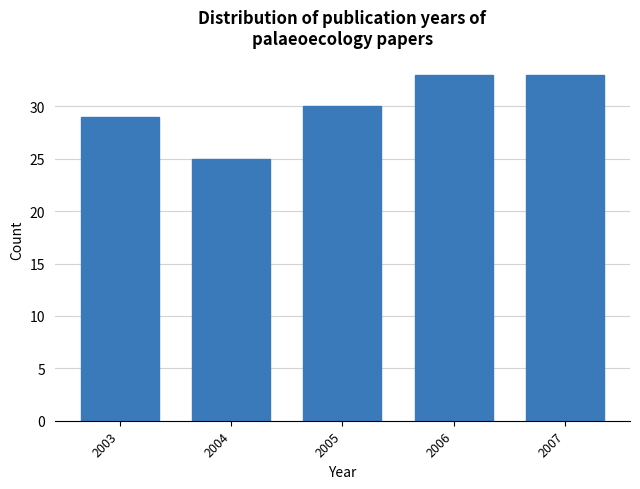

Reading left to right, what are all the values shown in this chart?

2003=29	2004=25	2005=30	2006=33	2007=33